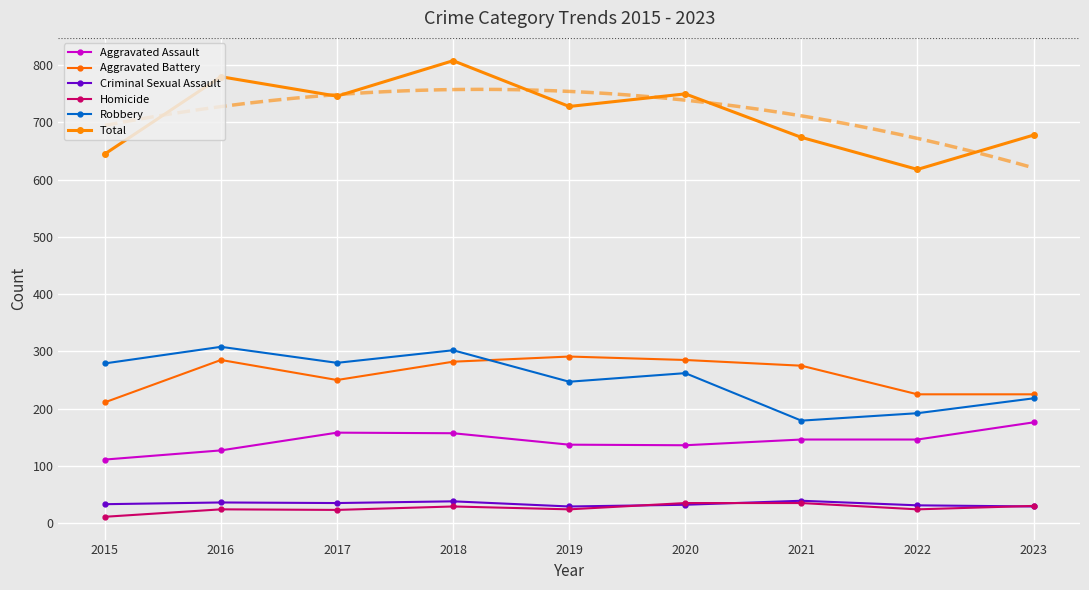

What is the minimum value for Homicide?

11